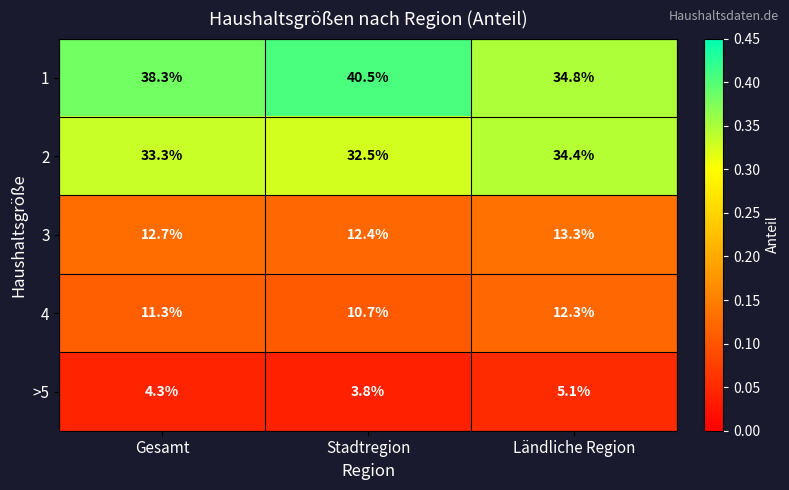

What is the difference between the highest and lowest values at Gesamt?

34.0